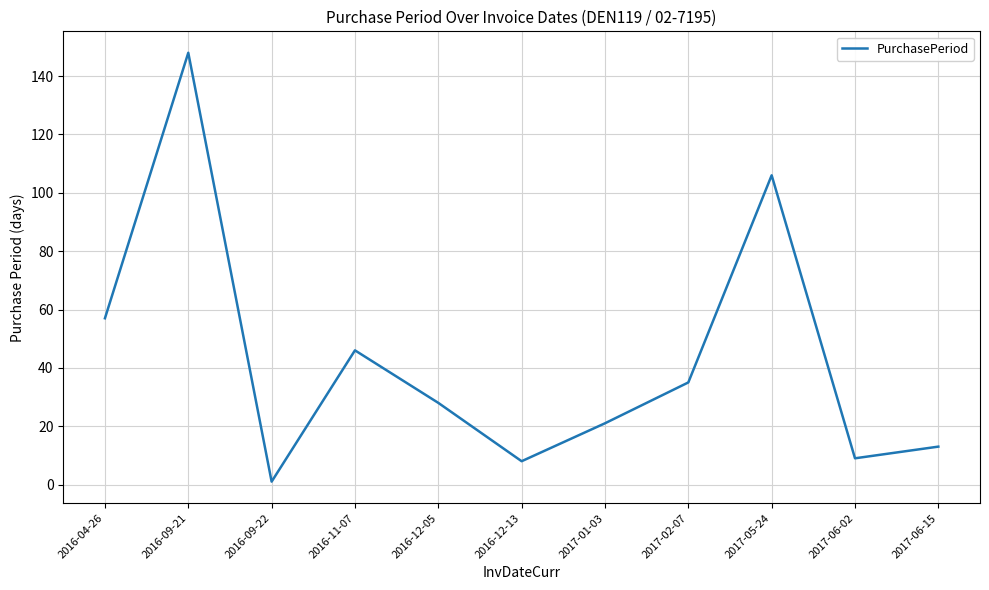

What position from the left is 2017-01-03?

7